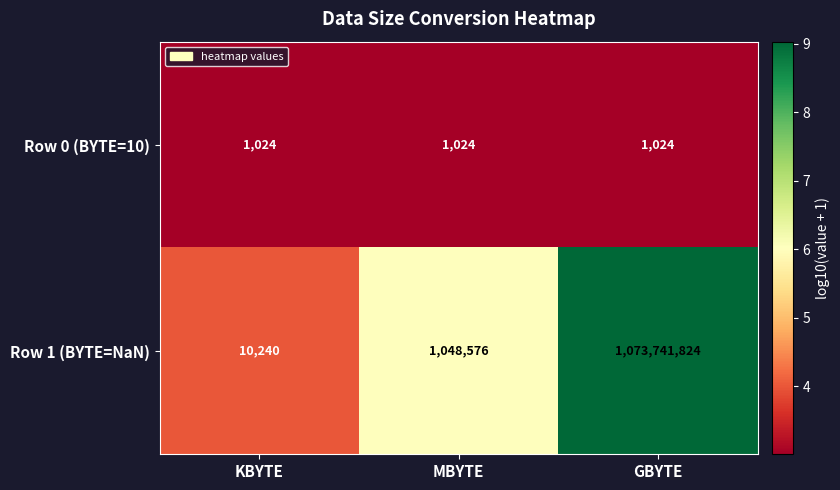

How many categories are shown in the chart?

3